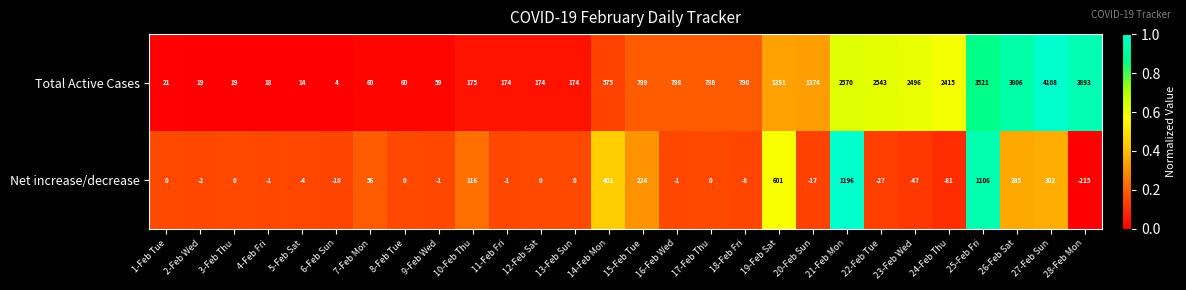

Count the number of categories in the chart.

28